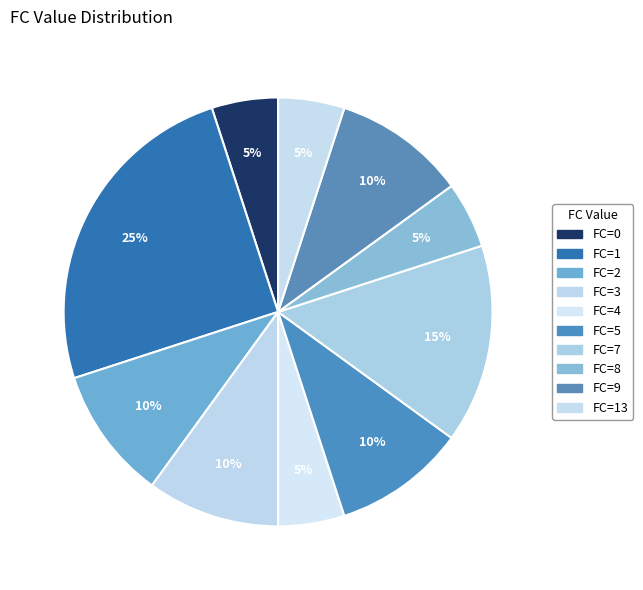

How many segments does this pie chart have?

10